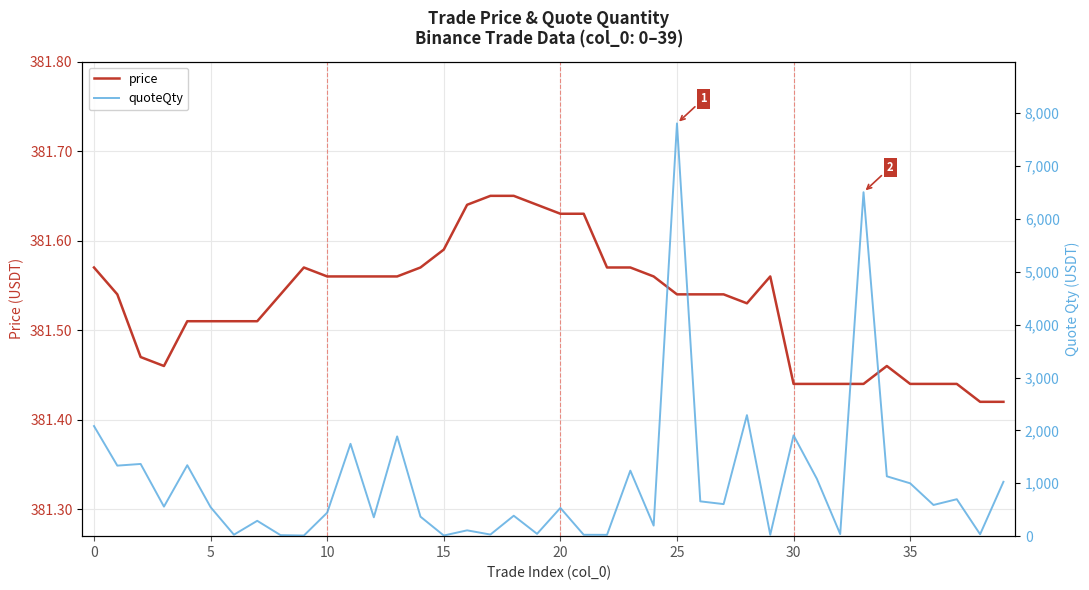

In price, how many points are higher than both neighbors (excluding endpoints)?

3